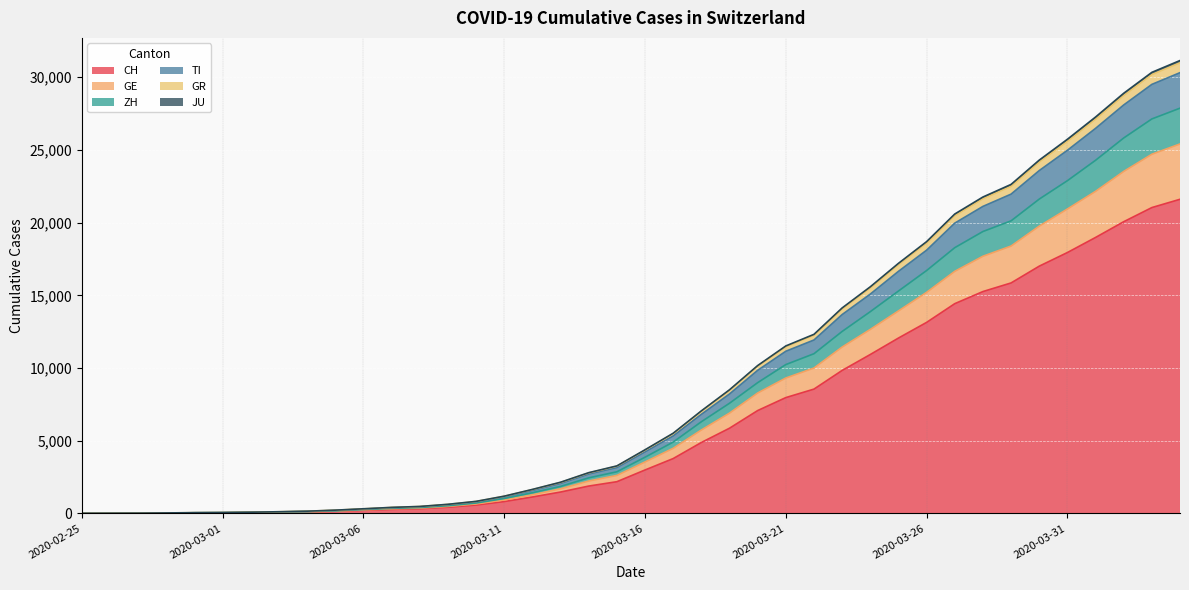

What is the maximum value for CH?

21605